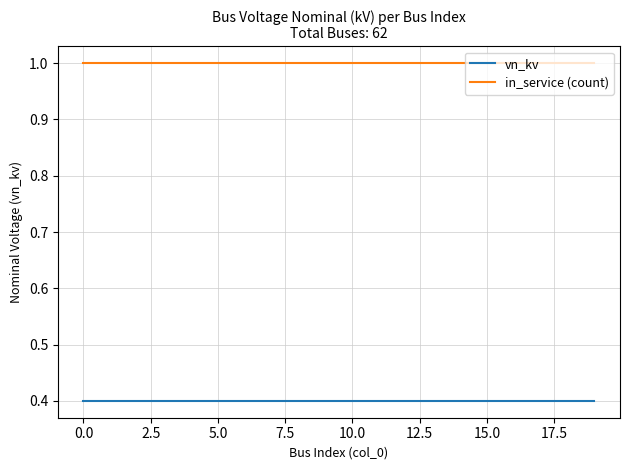

True or false: vn_kv and in_service (count) cross at least once.

False